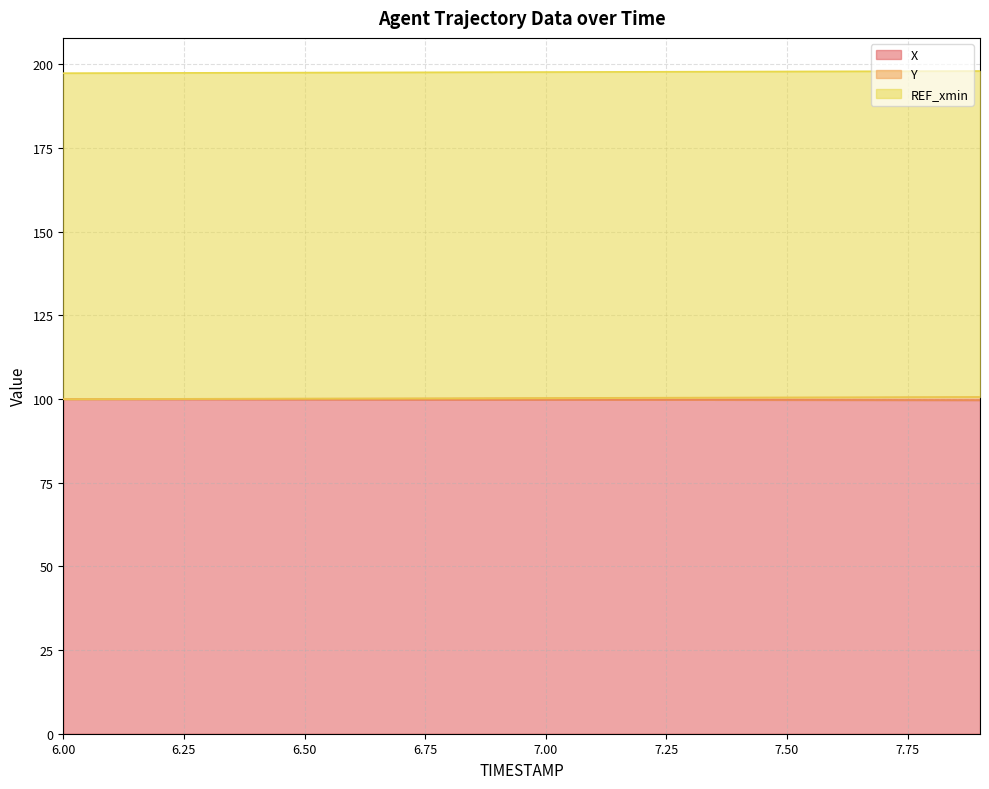

How many data points in Y are above 100?

19